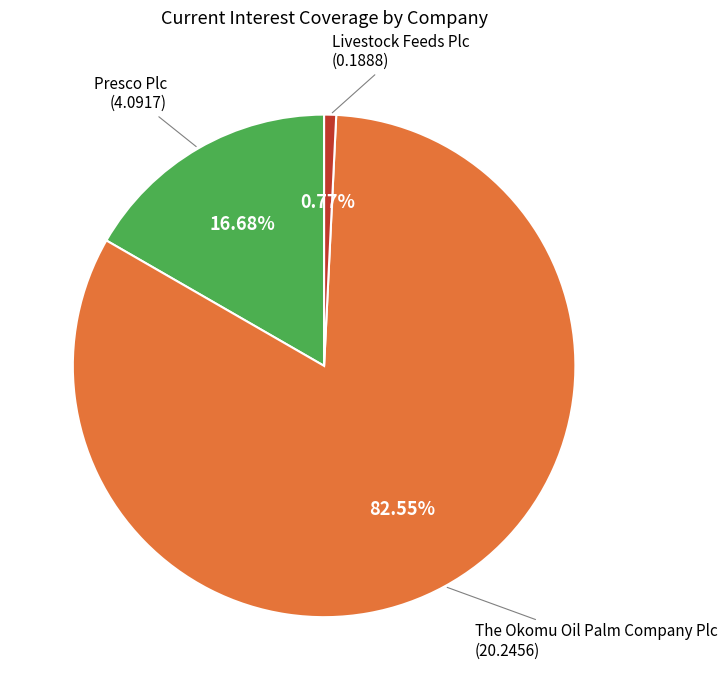

Does any single category account for the majority?

Yes